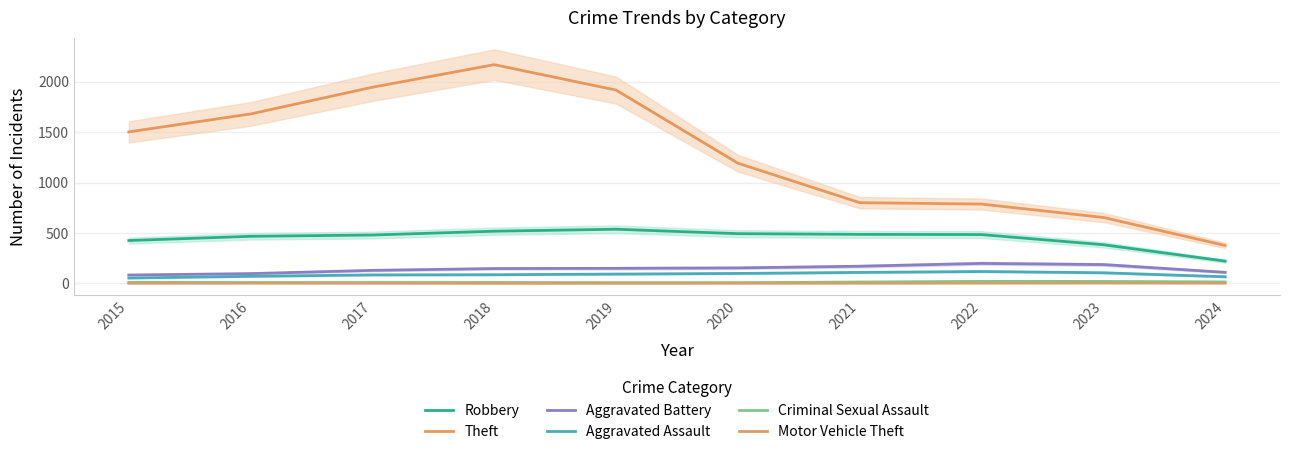

What is the lowest value of the Robbery series?

220.8